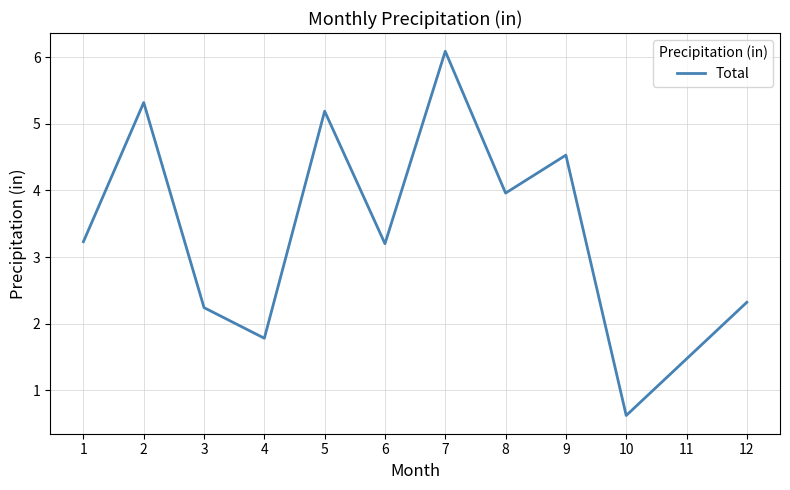

Count the number of values greater than 3.

7